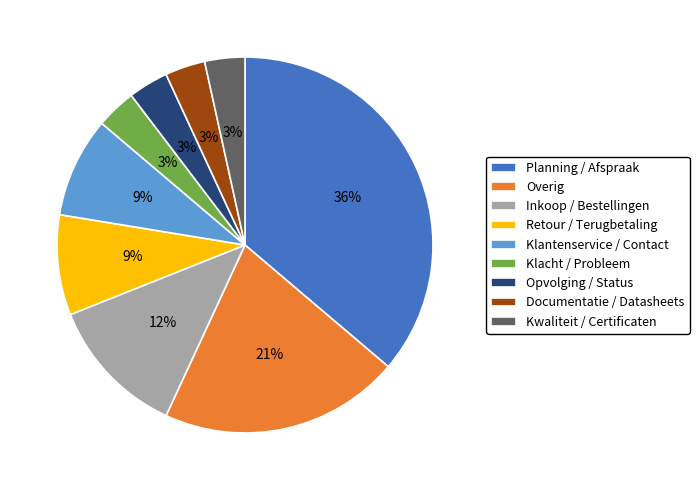

To the nearest percent, what percentage of the pie is Inkoop / Bestellingen?

12%